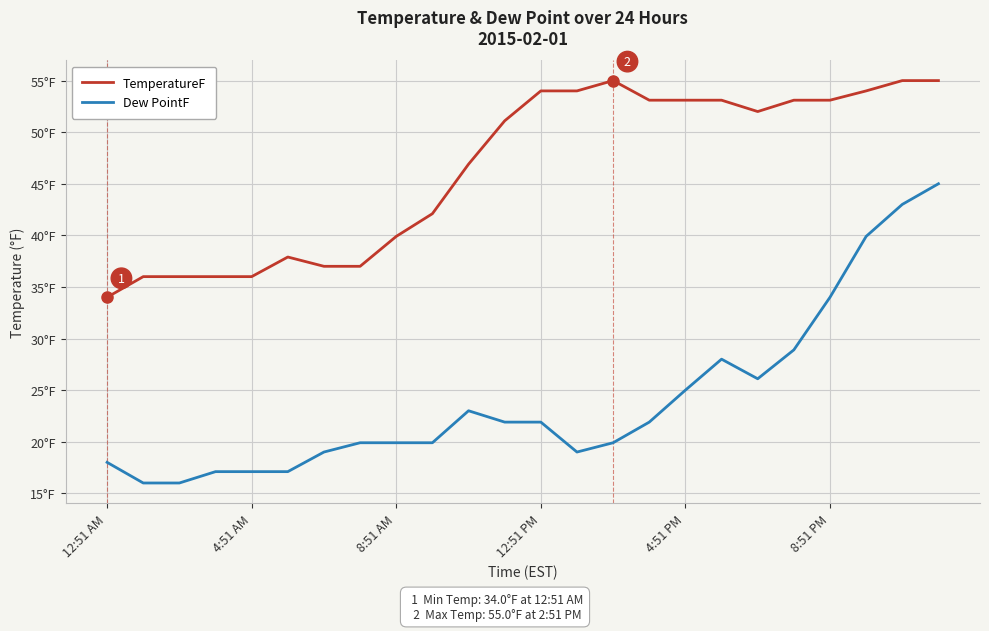

At how many categories does at least one series exceed 24?

24